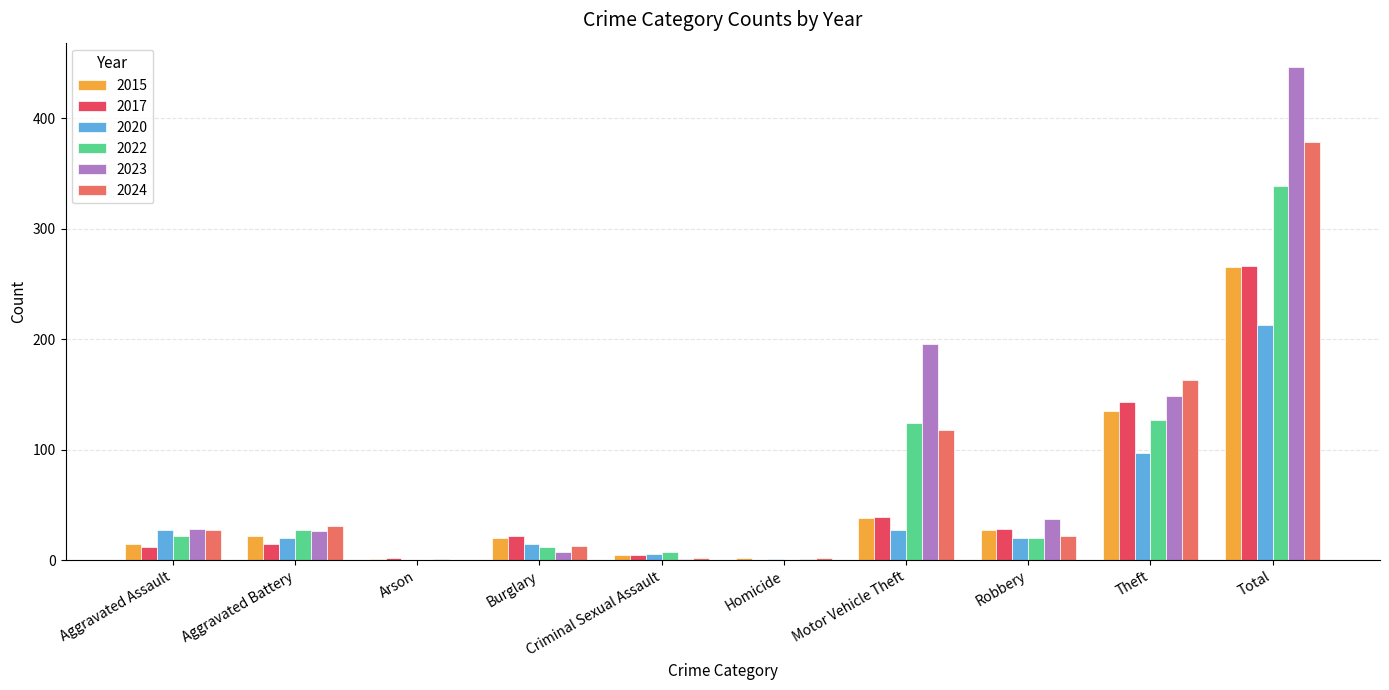

What is the maximum value shown in the chart?

446